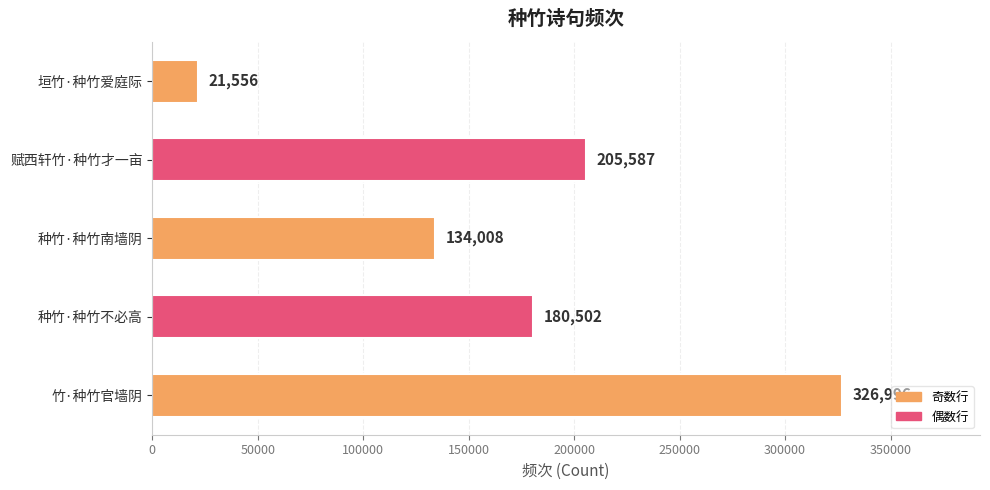

What is the change in value from 种竹·种竹不必高 to 垣竹·种竹爱庭际?

-158946